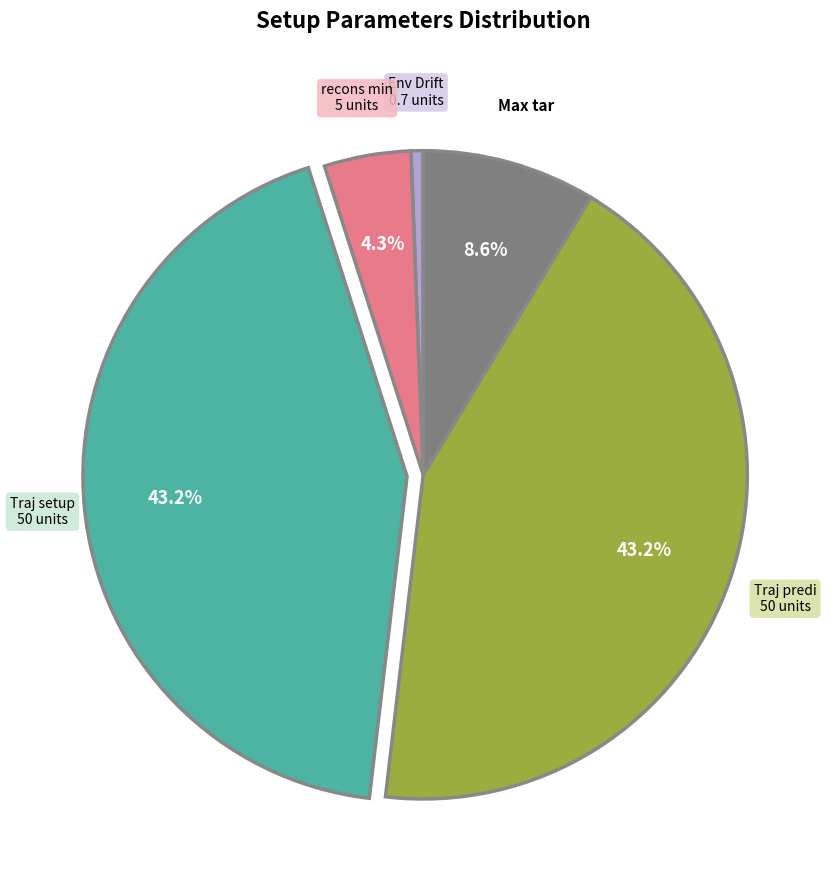

Is there any slice that represents more than half of the pie?

No